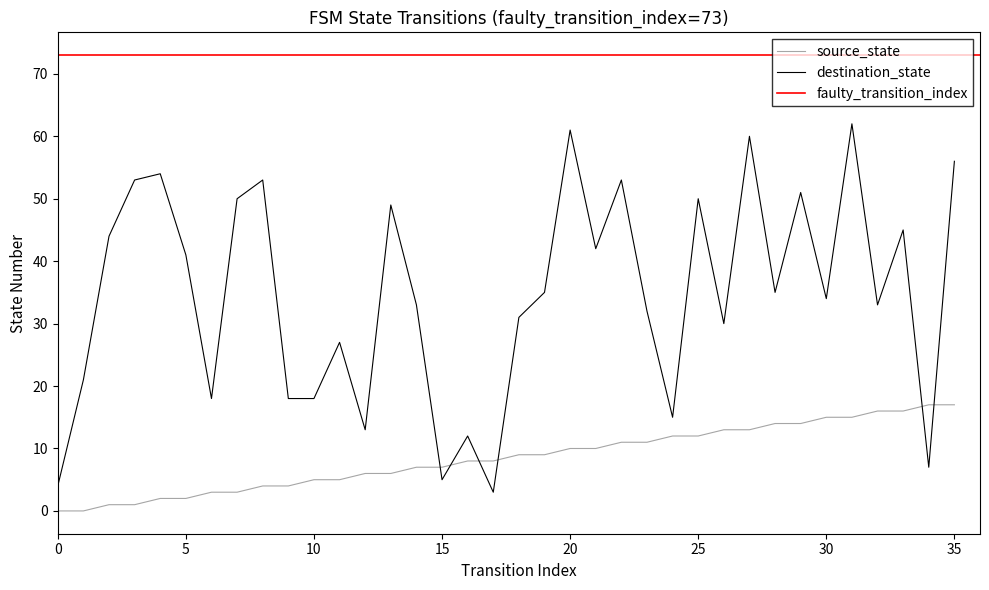

What is the sum of all source_state values?

306